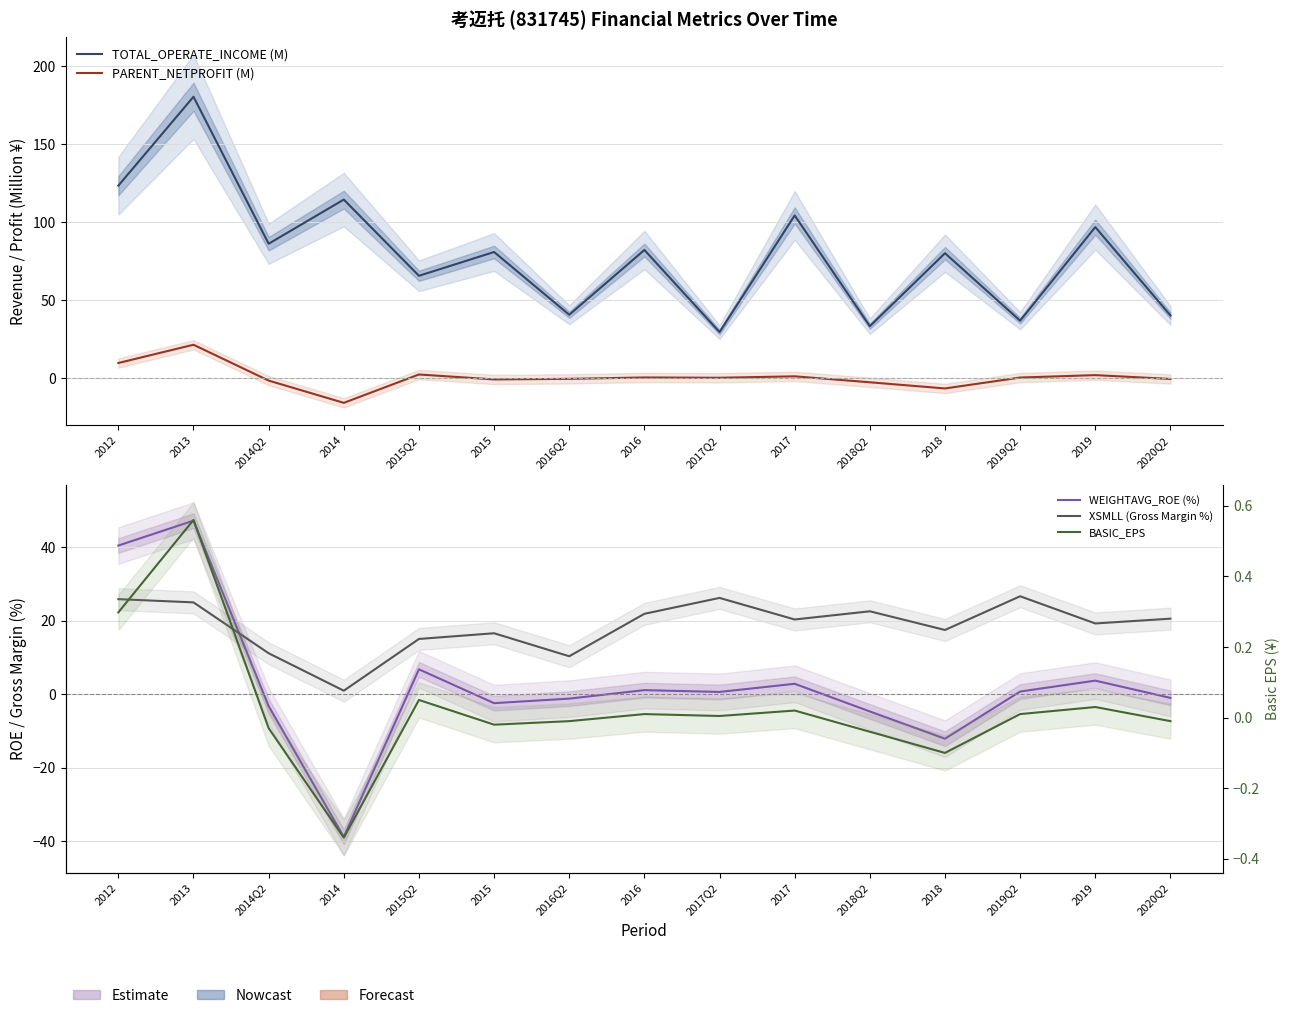

What is the average value of the PARENT_NETPROFIT (M) series?

0.6